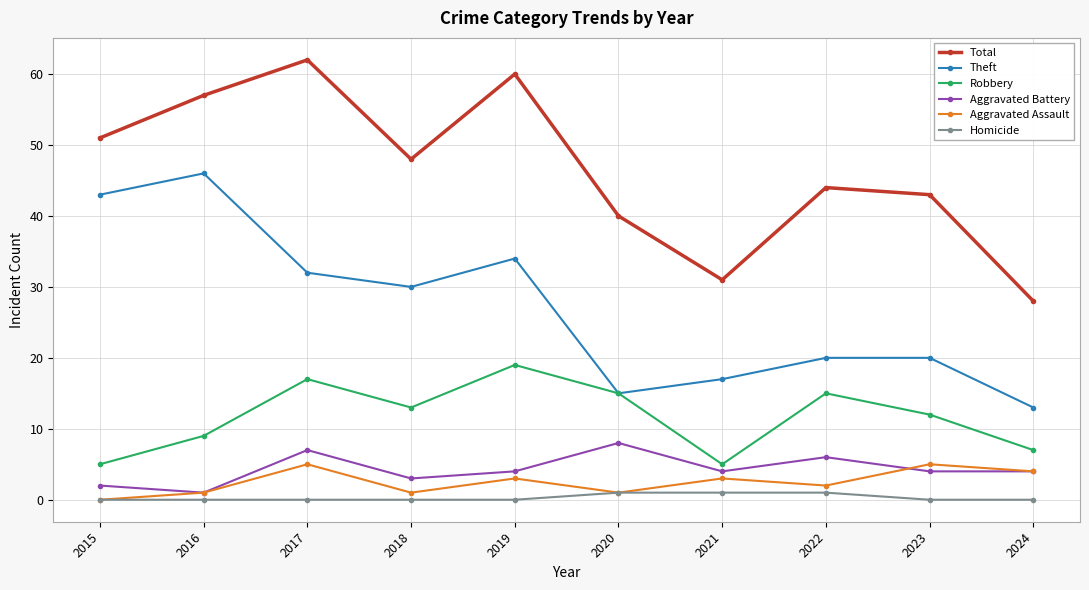

Reading left to right, extract all data points from this chart.

Total: 51	57	62	48	60	40	31	44	43	28
Theft: 43	46	32	30	34	15	17	20	20	13
Robbery: 5	9	17	13	19	15	5	15	12	7
Aggravated Battery: 2	1	7	3	4	8	4	6	4	4
Aggravated Assault: 0	1	5	1	3	1	3	2	5	4
Homicide: 0	0	0	0	0	1	1	1	0	0